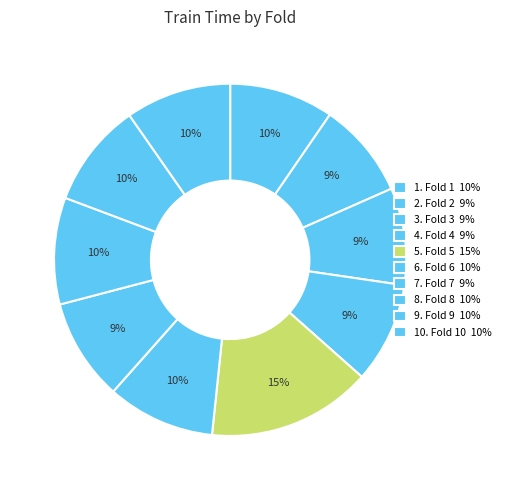

How many segments does this pie chart have?

10